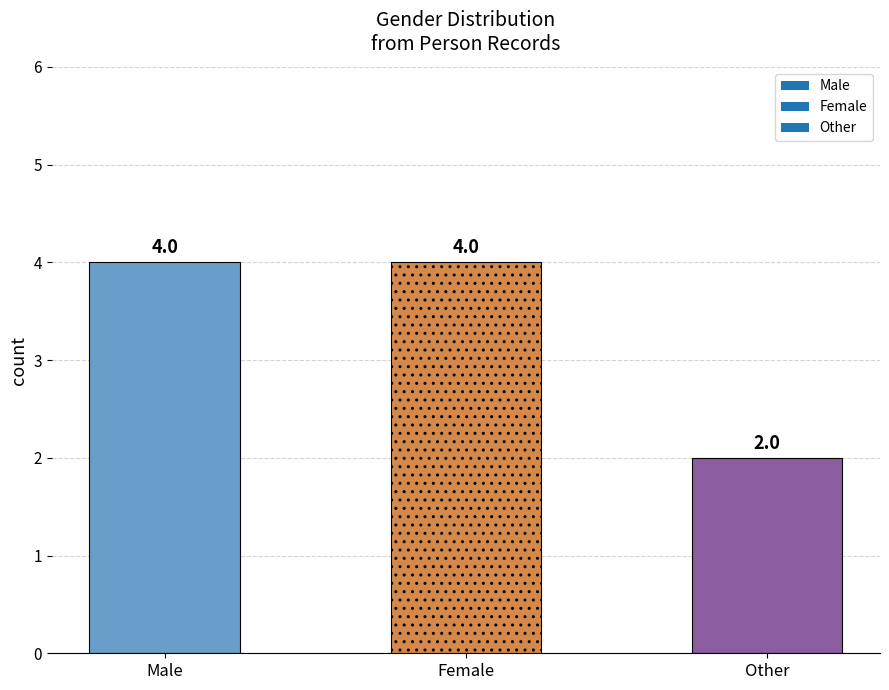

The chart shows a value of 3 at Other. True or false?

False